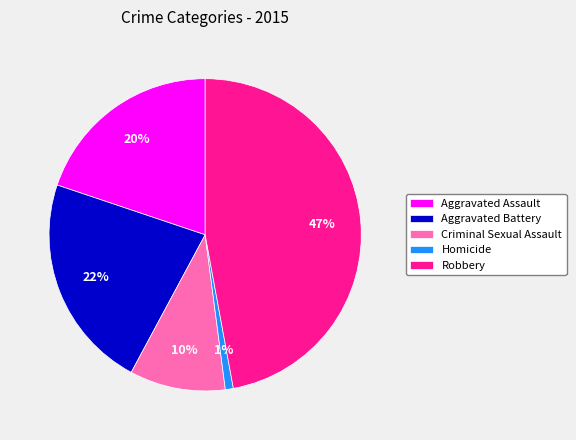

What percentage is the Aggravated Battery slice, to the nearest percent?

22%